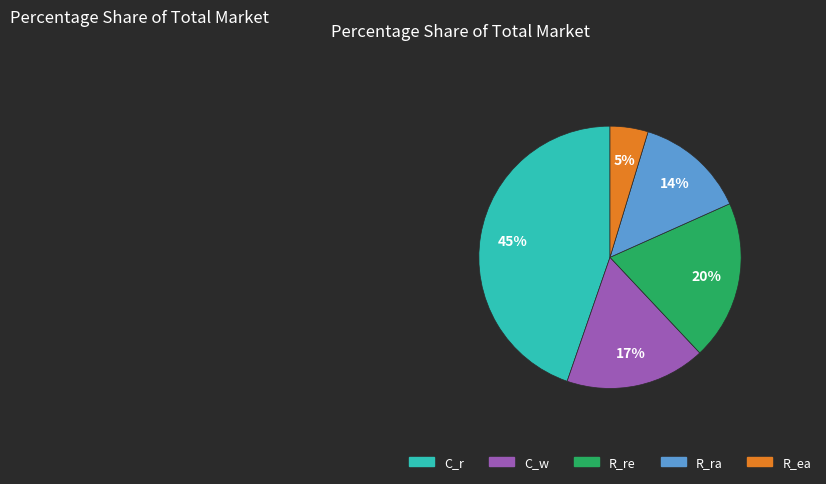

Which slice is the smallest?

R_ea